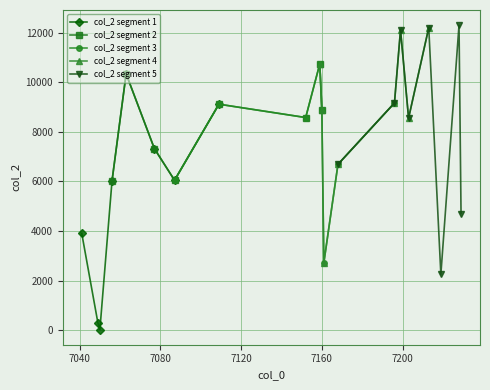

What is the sum of all col_2 segment 1 values?

43077